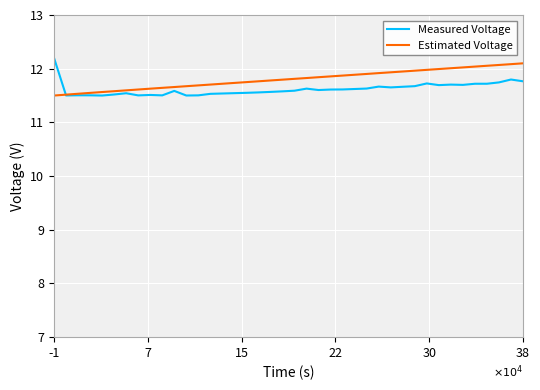

What is the smallest value displayed?

11.5